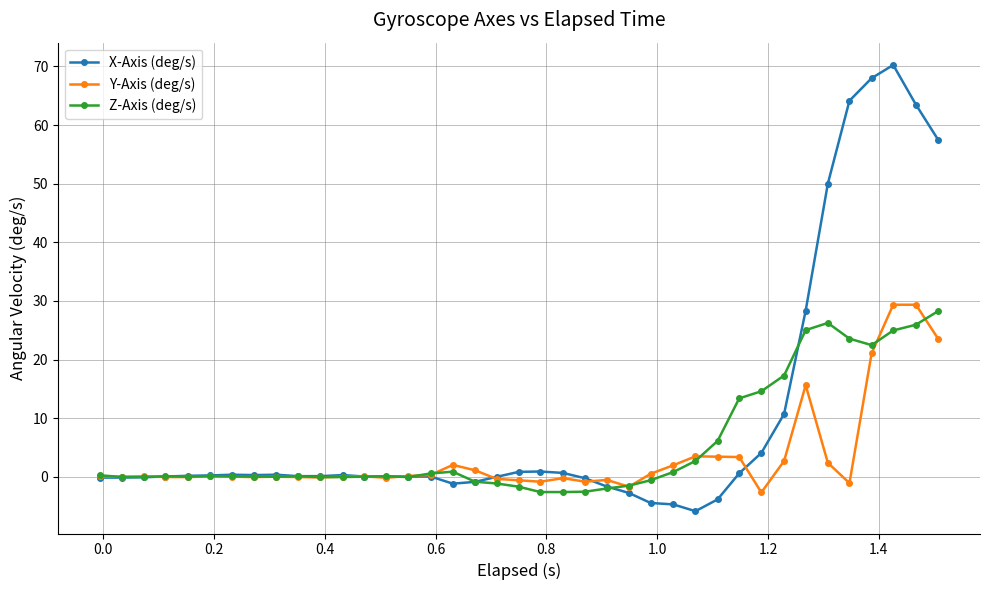

True or false: X-Axis (deg/s) has more than 0 interior local peaks.

True